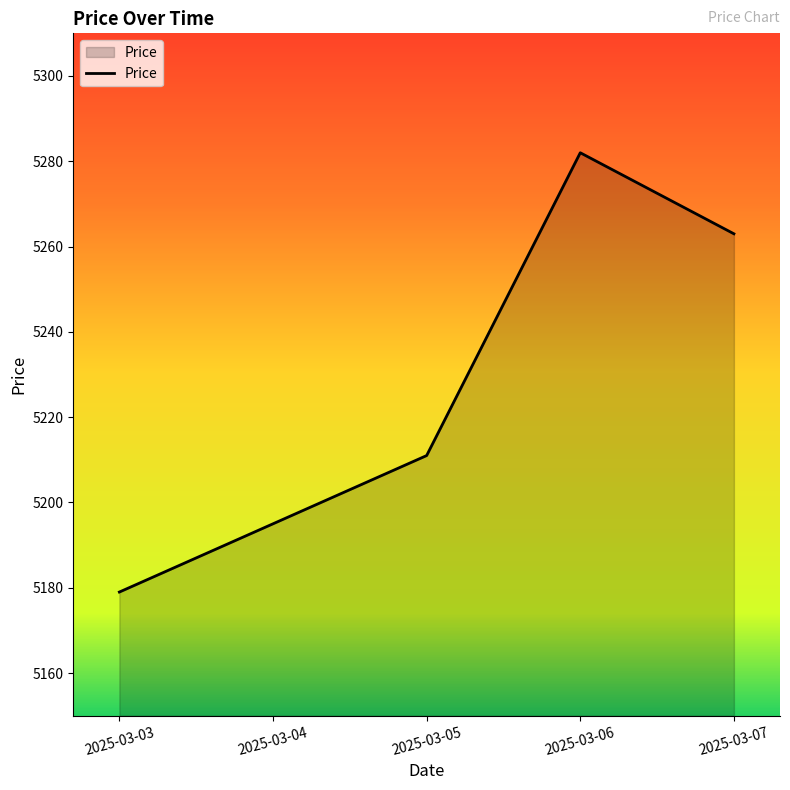

Reading left to right, what are all the values shown in this chart?

2025-03-03=5179	2025-03-04=5195	2025-03-05=5211	2025-03-06=5282	2025-03-07=5263